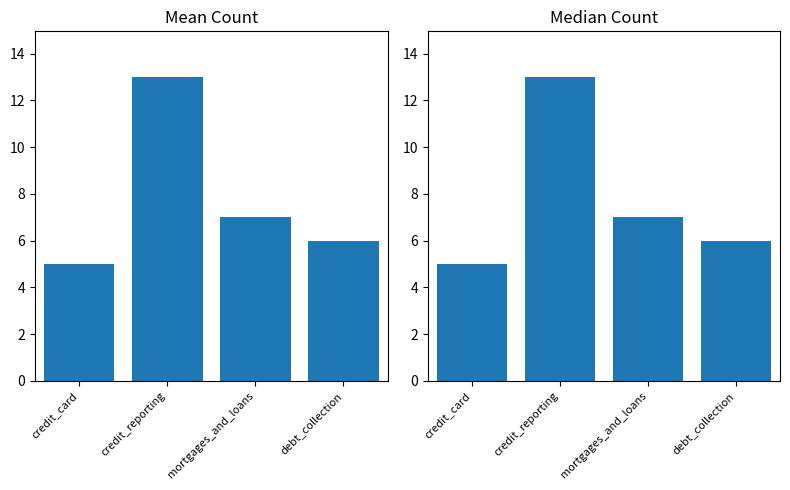

What is the minimum value shown in the chart?

5